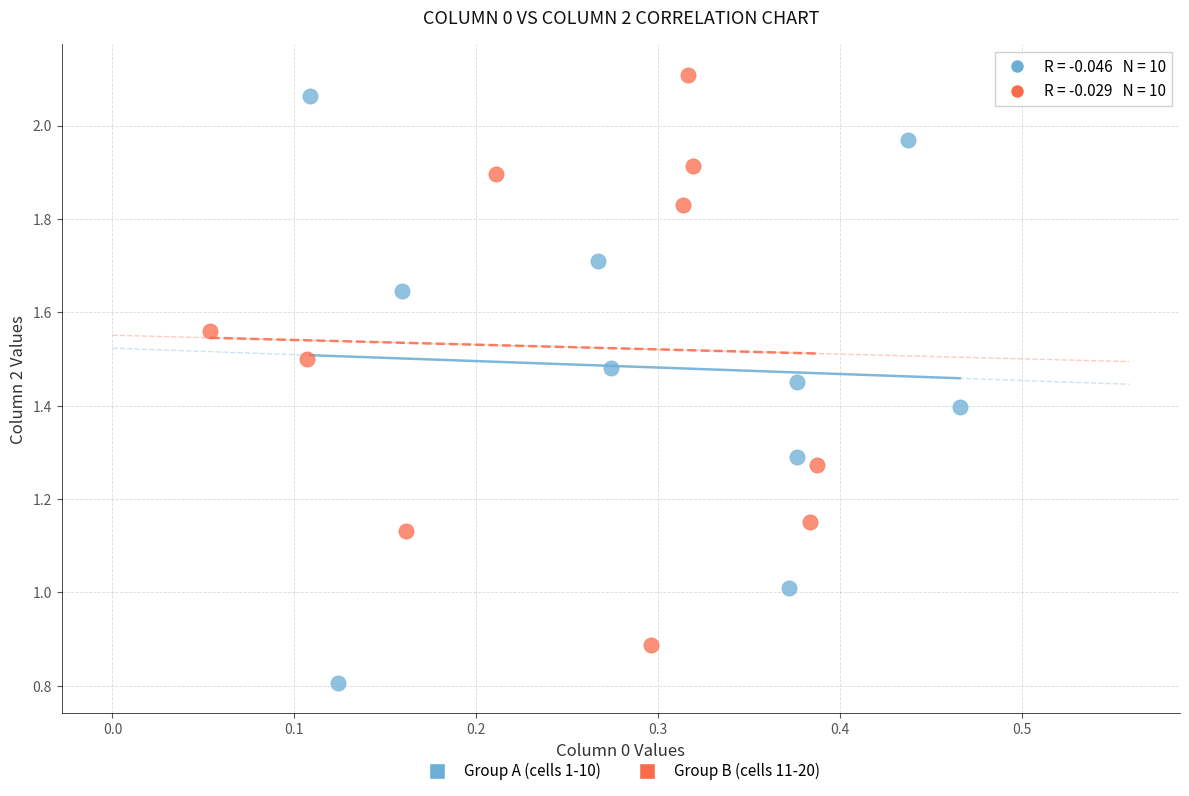

What are all the series names shown in the legend?

Group A (cells 1-10), Group B (cells 11-20)